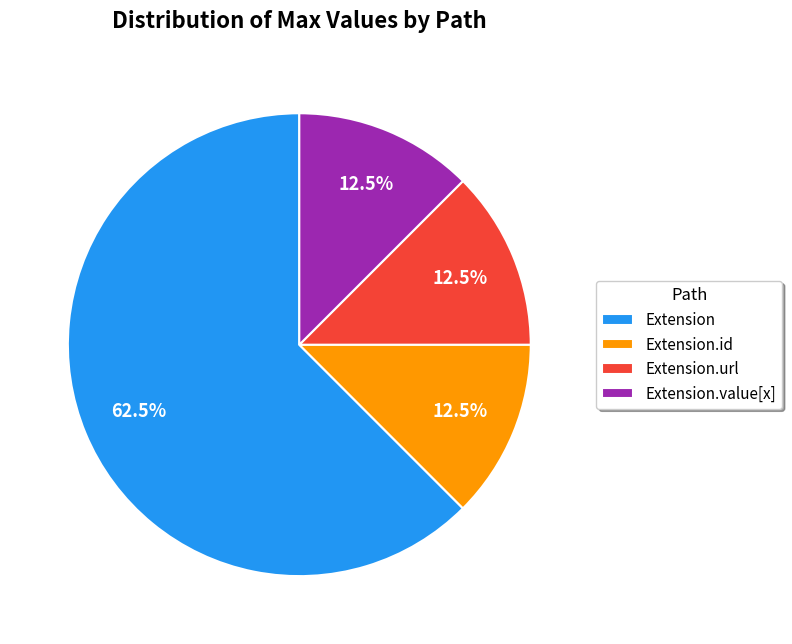

Which slice is the largest?

Extension